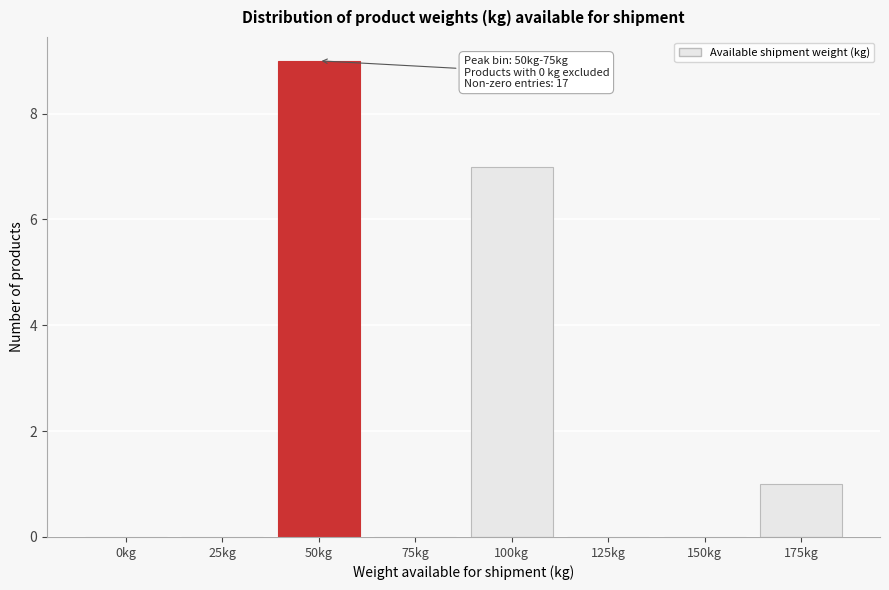

Reading left to right, what are all the values shown in this chart?

0kg=0	25kg=0	50kg=9	75kg=0	100kg=7	125kg=0	150kg=0	175kg=1